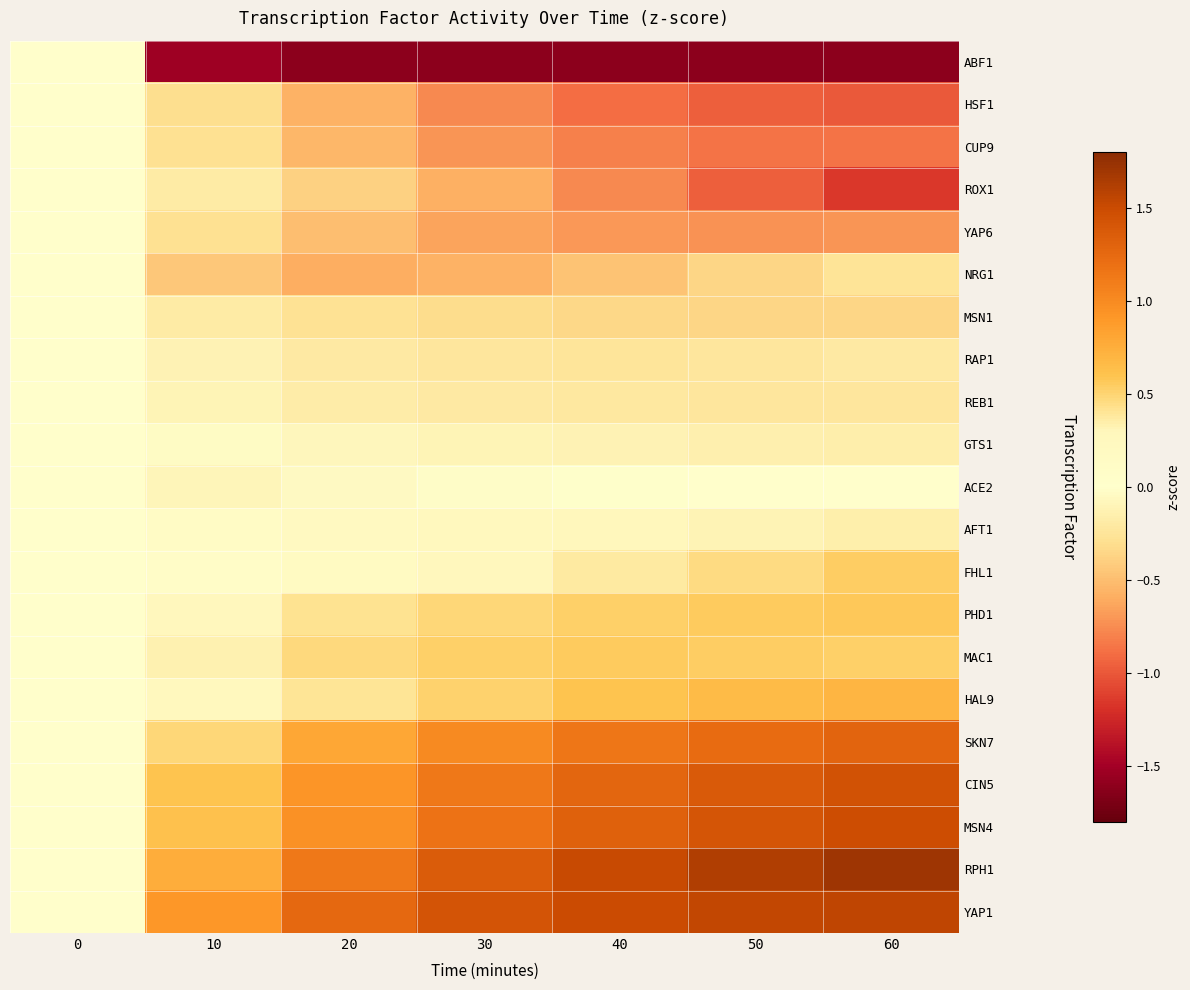

How many series are shown in this chart?

21